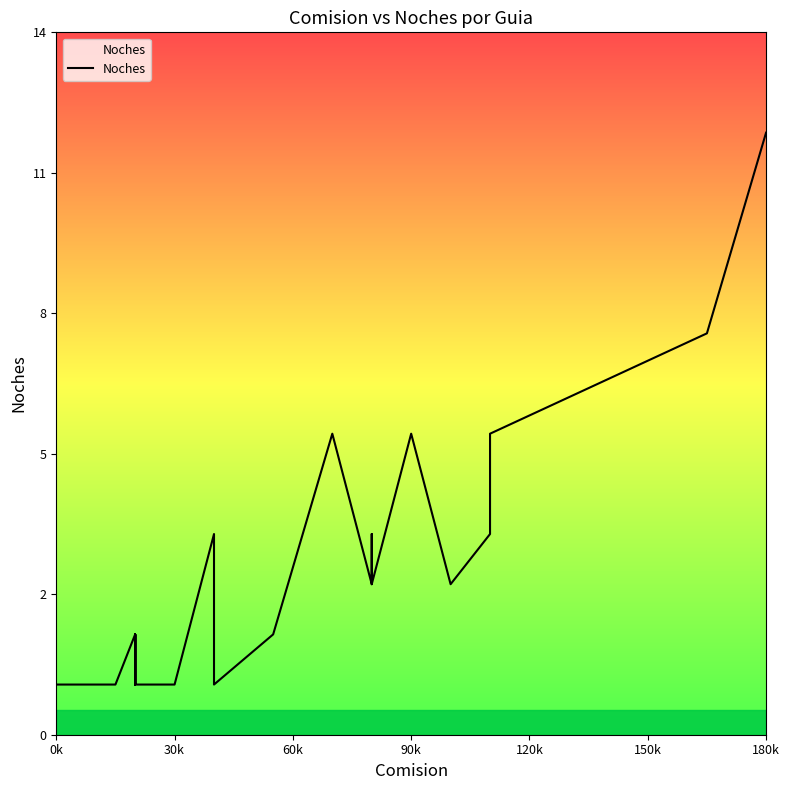

How many distinct data groups are displayed?

1